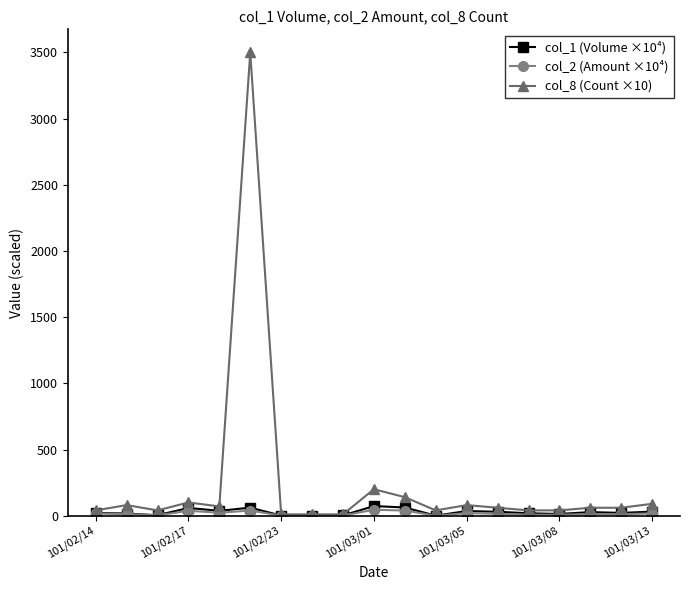

Which series has the widest spread of values?

col_8 (Count ×10)